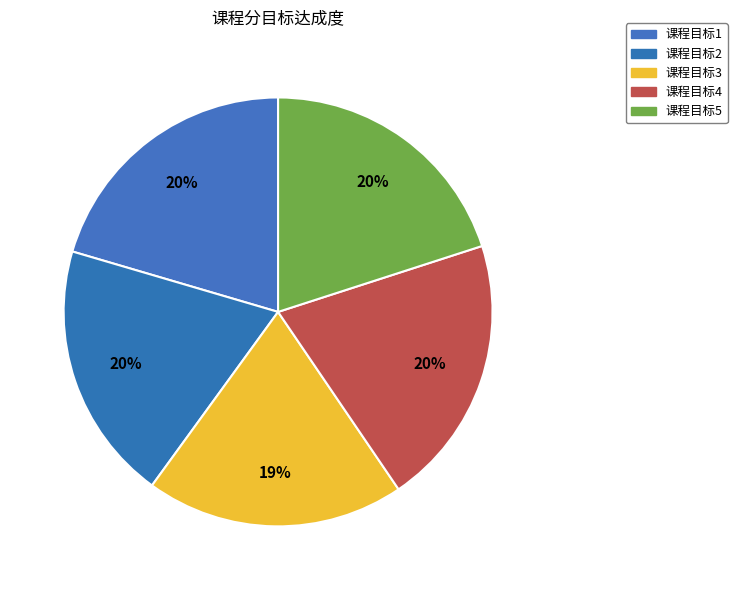

To the nearest percent, what is the combined percentage of 课程目标4 and 课程目标1?

41%